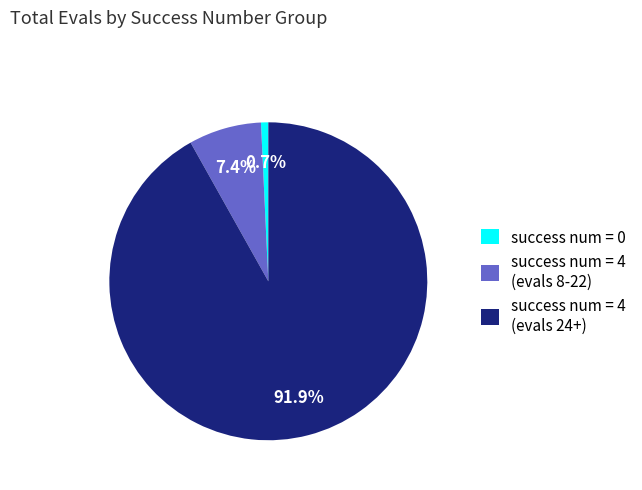

Is success num = 4 (evals 24+) the majority of the pie?

Yes